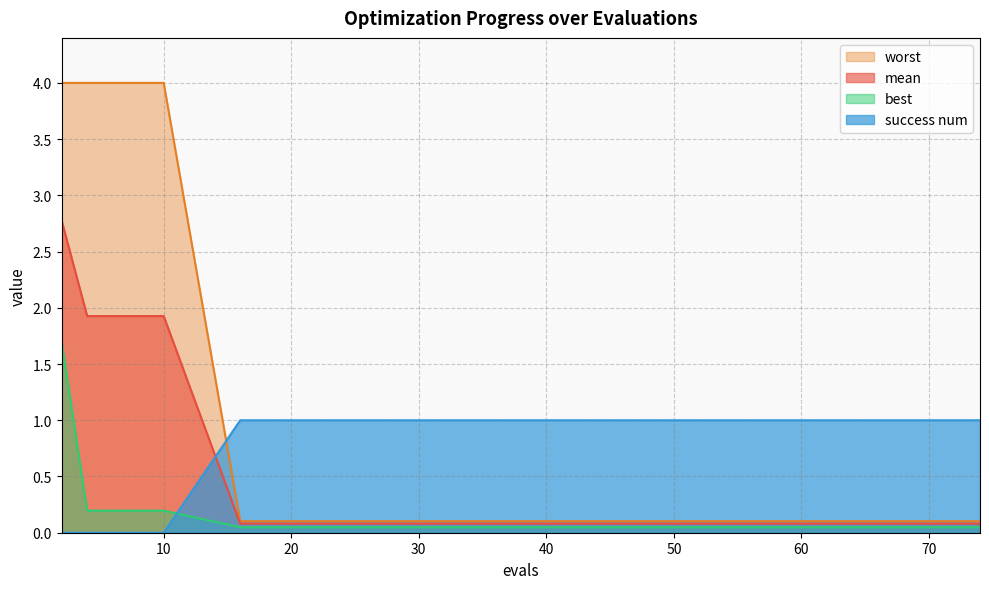

The value of mean at 52 is 0.1. True or false?

False